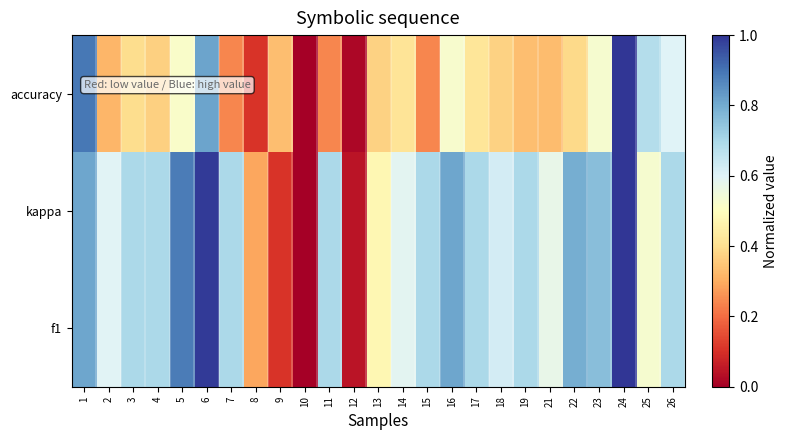

At 2, list the series in order from largest to smallest.

f1, kappa, accuracy